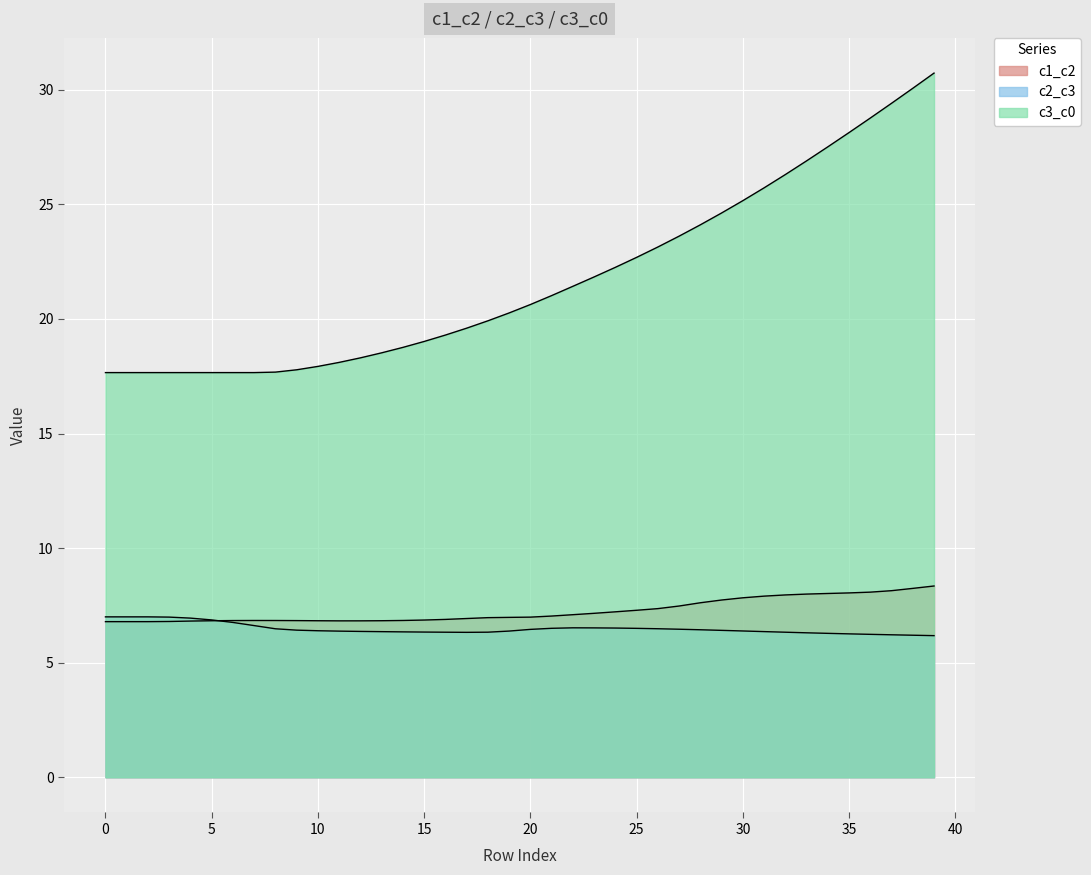

True or false: c3_c0 and c2_c3 cross at least once.

False